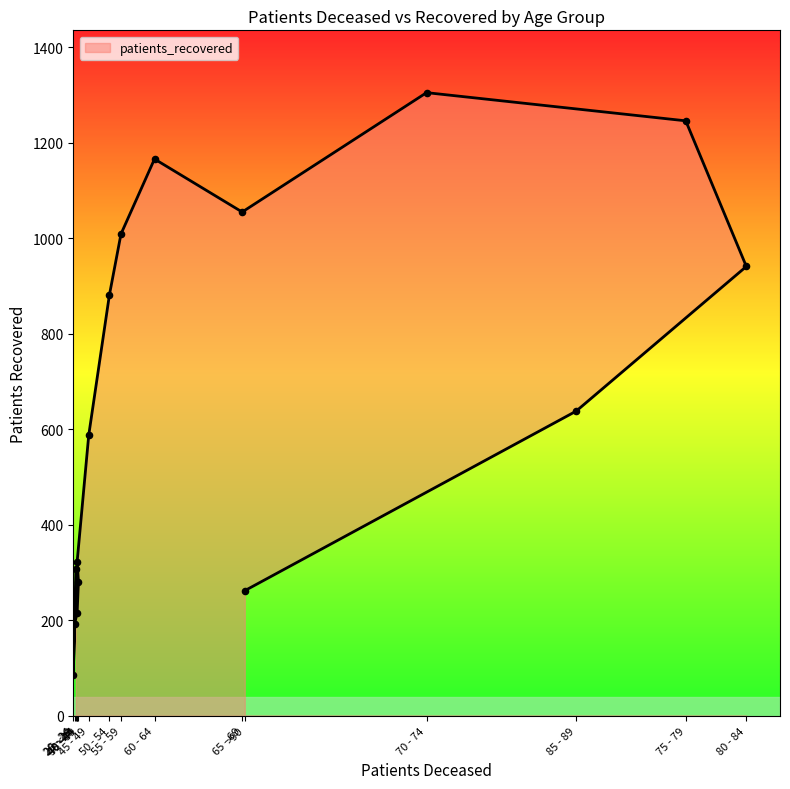

Between 75 - 79 and <20, which is larger?

75 - 79